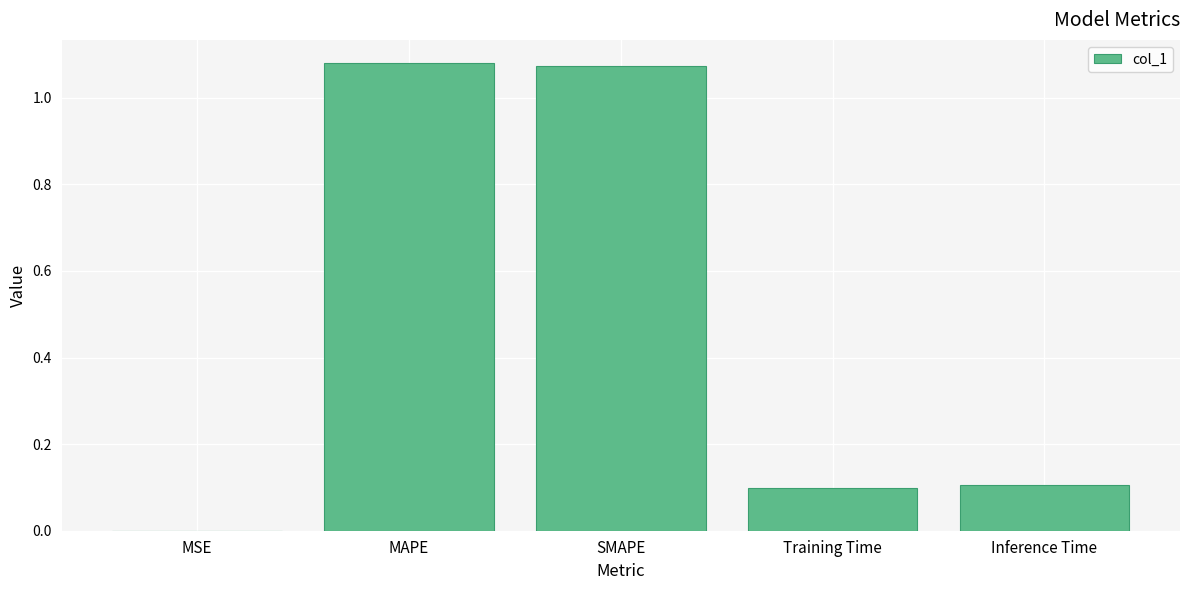

How many data points does each series have?

5